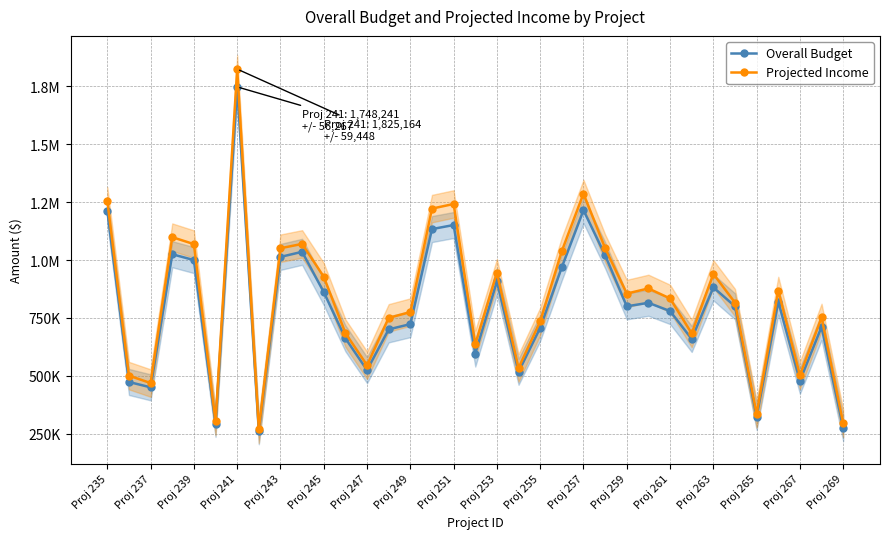

Which series has the largest range (max minus min)?

Projected Income